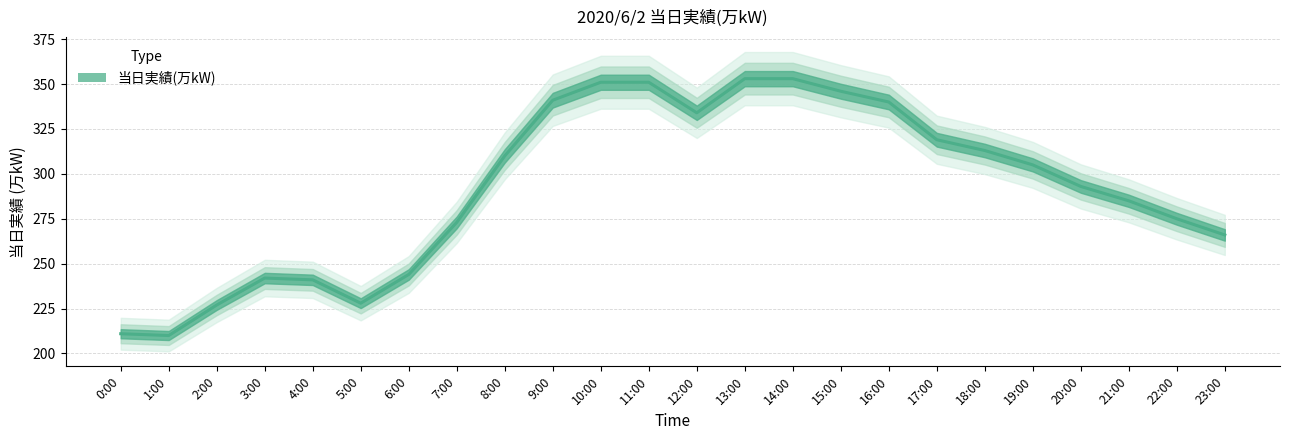

What is the difference between the maximum and second lowest values?

142